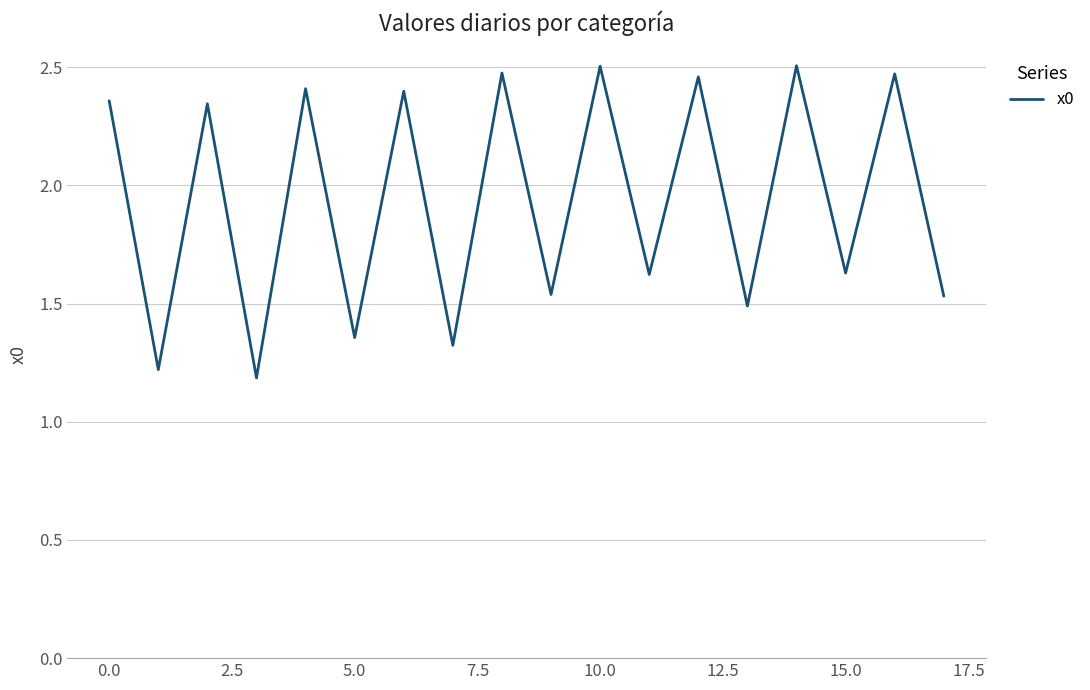

What is the difference between the maximum and minimum values?

1.3